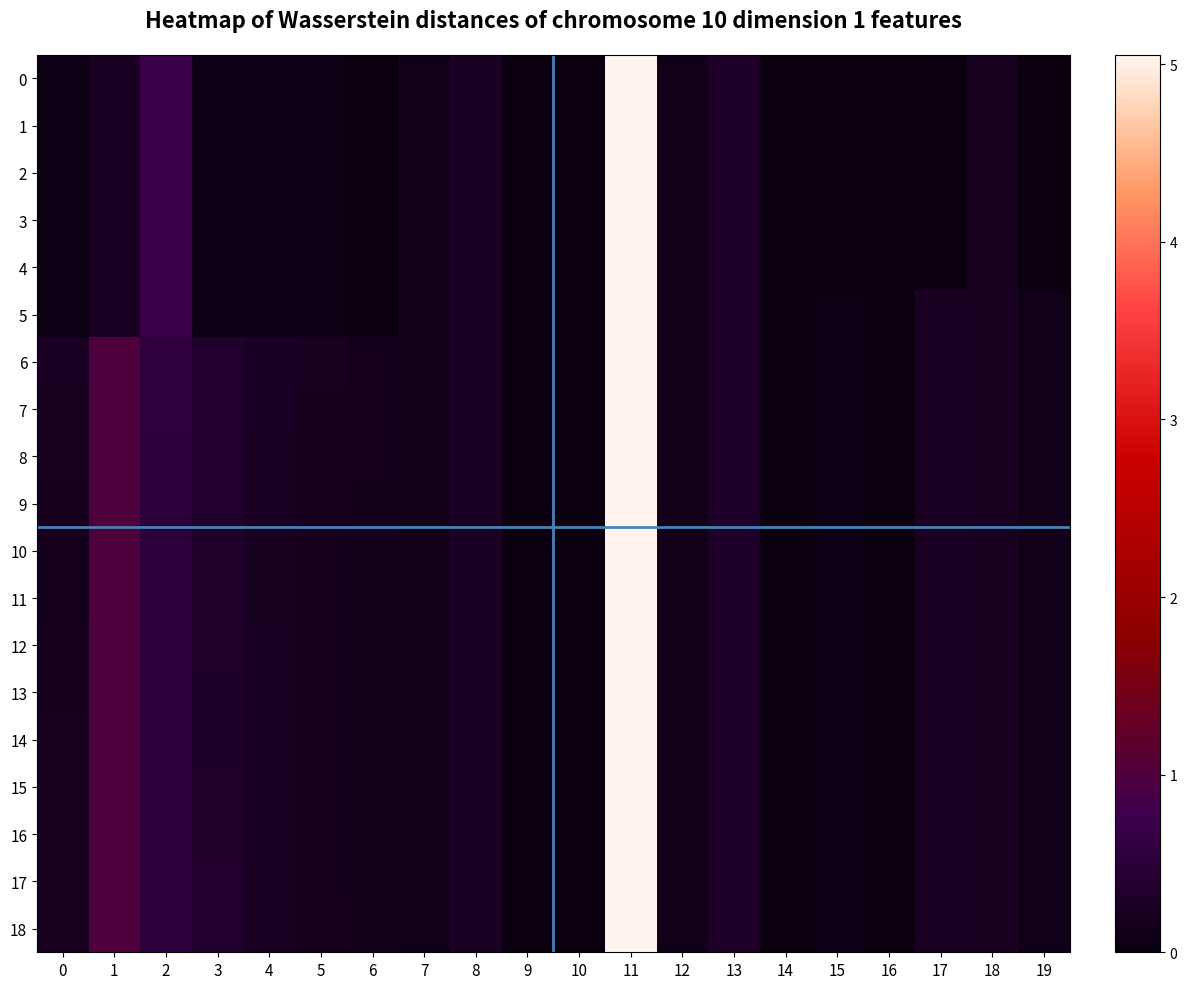

Reading left to right, extract all data points from this chart.

0: 0=0.1	1=0.2	2=0.7	3=0.1	4=0.1	5=0.1	6=0.0	7=0.1	8=0.2	9=0.0	10=0.0	11=5.1	12=0.1	13=0.3	14=0.0	15=0.0	16=0.0	17=0.0	18=0.2	19=0.0
1: 0=0.1	1=0.2	2=0.7	3=0.1	4=0.1	5=0.1	6=0.0	7=0.1	8=0.2	9=0.0	10=0.0	11=5.1	12=0.1	13=0.3	14=0.0	15=0.0	16=0.0	17=0.0	18=0.2	19=0.0
2: 0=0.1	1=0.2	2=0.7	3=0.1	4=0.1	5=0.1	6=0.0	7=0.1	8=0.2	9=0.0	10=0.0	11=5.1	12=0.1	13=0.3	14=0.0	15=0.0	16=0.0	17=0.0	18=0.2	19=0.0
3: 0=0.1	1=0.2	2=0.7	3=0.1	4=0.1	5=0.1	6=0.0	7=0.1	8=0.2	9=0.0	10=0.0	11=5.1	12=0.1	13=0.3	14=0.0	15=0.0	16=0.0	17=0.0	18=0.2	19=0.0
4: 0=0.1	1=0.2	2=0.7	3=0.1	4=0.1	5=0.1	6=0.0	7=0.1	8=0.2	9=0.0	10=0.0	11=5.1	12=0.1	13=0.3	14=0.0	15=0.0	16=0.0	17=0.0	18=0.2	19=0.0
5: 0=0.1	1=0.2	2=0.7	3=0.1	4=0.1	5=0.1	6=0.0	7=0.1	8=0.2	9=0.0	10=0.0	11=5.1	12=0.1	13=0.3	14=0.0	15=0.1	16=0.0	17=0.3	18=0.2	19=0.1
6: 0=0.3	1=1.0	2=0.6	3=0.4	4=0.3	5=0.2	6=0.2	7=0.1	8=0.2	9=0.0	10=0.0	11=5.1	12=0.1	13=0.3	14=0.0	15=0.1	16=0.0	17=0.3	18=0.2	19=0.1
7: 0=0.2	1=1.0	2=0.6	3=0.4	4=0.3	5=0.2	6=0.2	7=0.1	8=0.2	9=0.0	10=0.0	11=5.1	12=0.1	13=0.3	14=0.0	15=0.1	16=0.0	17=0.3	18=0.2	19=0.1
8: 0=0.2	1=1.0	2=0.6	3=0.4	4=0.2	5=0.2	6=0.2	7=0.1	8=0.2	9=0.0	10=0.0	11=5.1	12=0.1	13=0.3	14=0.0	15=0.1	16=0.0	17=0.3	18=0.2	19=0.1
9: 0=0.2	1=1.0	2=0.5	3=0.4	4=0.2	5=0.2	6=0.2	7=0.1	8=0.2	9=0.0	10=0.0	11=5.1	12=0.1	13=0.3	14=0.0	15=0.1	16=0.0	17=0.3	18=0.2	19=0.1
10: 0=0.2	1=1.0	2=0.5	3=0.3	4=0.2	5=0.2	6=0.2	7=0.1	8=0.2	9=0.0	10=0.0	11=5.1	12=0.1	13=0.3	14=0.0	15=0.1	16=0.0	17=0.3	18=0.2	19=0.1
11: 0=0.2	1=1.0	2=0.5	3=0.3	4=0.2	5=0.2	6=0.2	7=0.1	8=0.2	9=0.0	10=0.0	11=5.1	12=0.1	13=0.3	14=0.0	15=0.1	16=0.0	17=0.3	18=0.2	19=0.1
12: 0=0.2	1=1.0	2=0.5	3=0.3	4=0.2	5=0.2	6=0.2	7=0.1	8=0.2	9=0.0	10=0.0	11=5.1	12=0.1	13=0.3	14=0.0	15=0.1	16=0.0	17=0.3	18=0.2	19=0.1
13: 0=0.2	1=1.0	2=0.5	3=0.3	4=0.2	5=0.2	6=0.2	7=0.1	8=0.2	9=0.0	10=0.0	11=5.1	12=0.1	13=0.3	14=0.0	15=0.1	16=0.0	17=0.3	18=0.2	19=0.1
14: 0=0.2	1=1.0	2=0.5	3=0.3	4=0.2	5=0.2	6=0.2	7=0.1	8=0.2	9=0.0	10=0.0	11=5.1	12=0.1	13=0.3	14=0.0	15=0.1	16=0.0	17=0.3	18=0.2	19=0.1
15: 0=0.2	1=1.0	2=0.5	3=0.3	4=0.2	5=0.2	6=0.2	7=0.1	8=0.2	9=0.0	10=0.0	11=5.1	12=0.1	13=0.3	14=0.0	15=0.1	16=0.0	17=0.3	18=0.2	19=0.1
16: 0=0.2	1=1.0	2=0.5	3=0.3	4=0.2	5=0.2	6=0.2	7=0.1	8=0.2	9=0.0	10=0.0	11=5.1	12=0.1	13=0.3	14=0.0	15=0.1	16=0.0	17=0.3	18=0.2	19=0.1
17: 0=0.2	1=1.0	2=0.5	3=0.4	4=0.2	5=0.2	6=0.2	7=0.1	8=0.2	9=0.0	10=0.0	11=5.1	12=0.1	13=0.3	14=0.0	15=0.1	16=0.0	17=0.3	18=0.2	19=0.1
18: 0=0.2	1=1.0	2=0.5	3=0.4	4=0.2	5=0.2	6=0.2	7=0.1	8=0.2	9=0.0	10=0.0	11=5.1	12=0.1	13=0.3	14=0.0	15=0.1	16=0.0	17=0.3	18=0.2	19=0.1